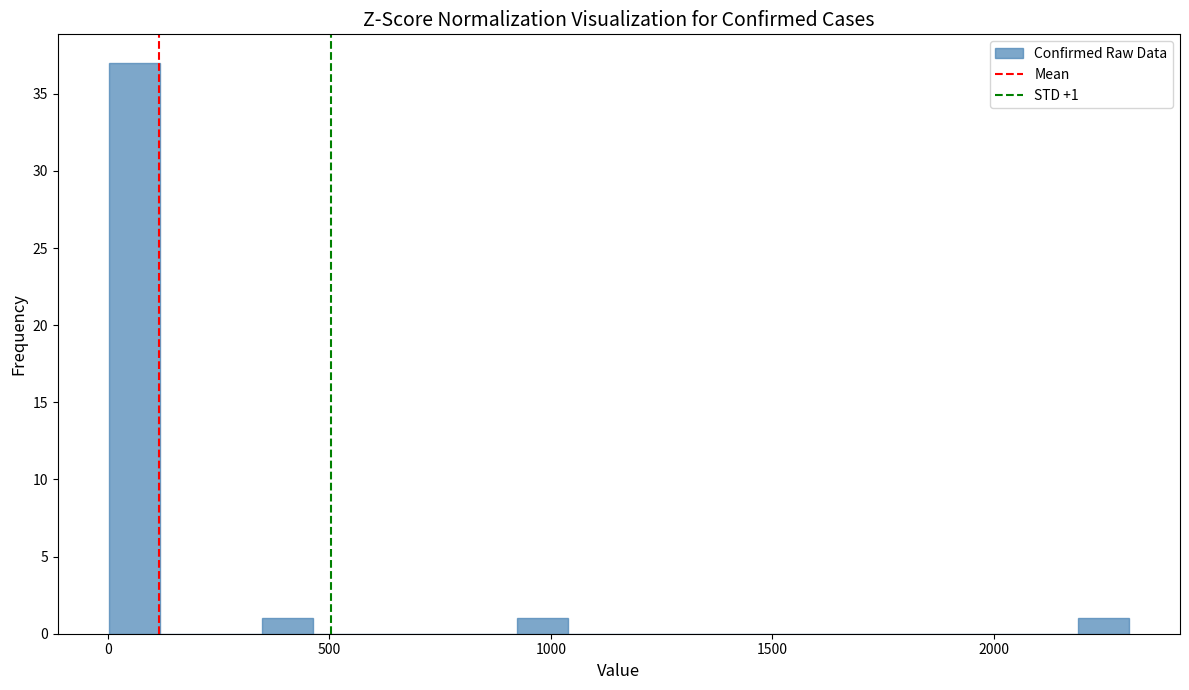

Around what value on the x-axis is the tallest bar? Give the approximate position of its centre, as read against the axis.

50